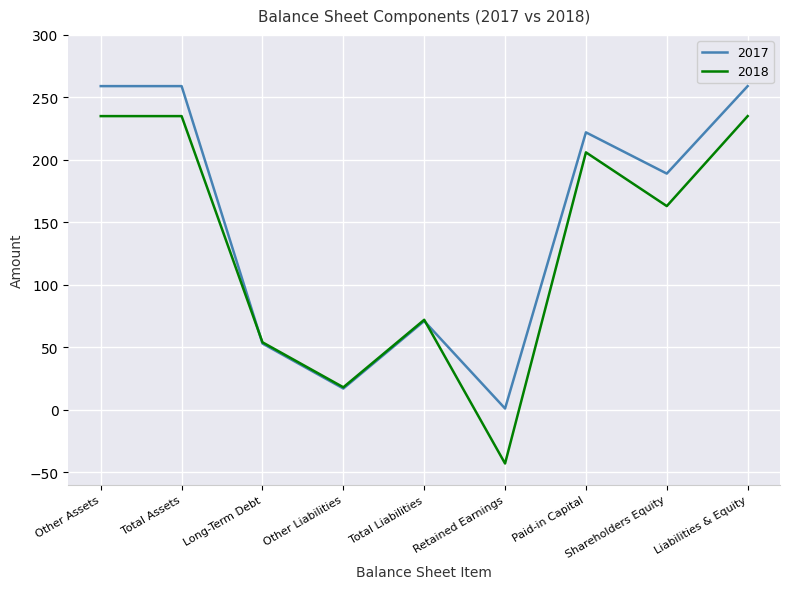

What is the difference between the second highest and minimum values in the 2018 series?

278